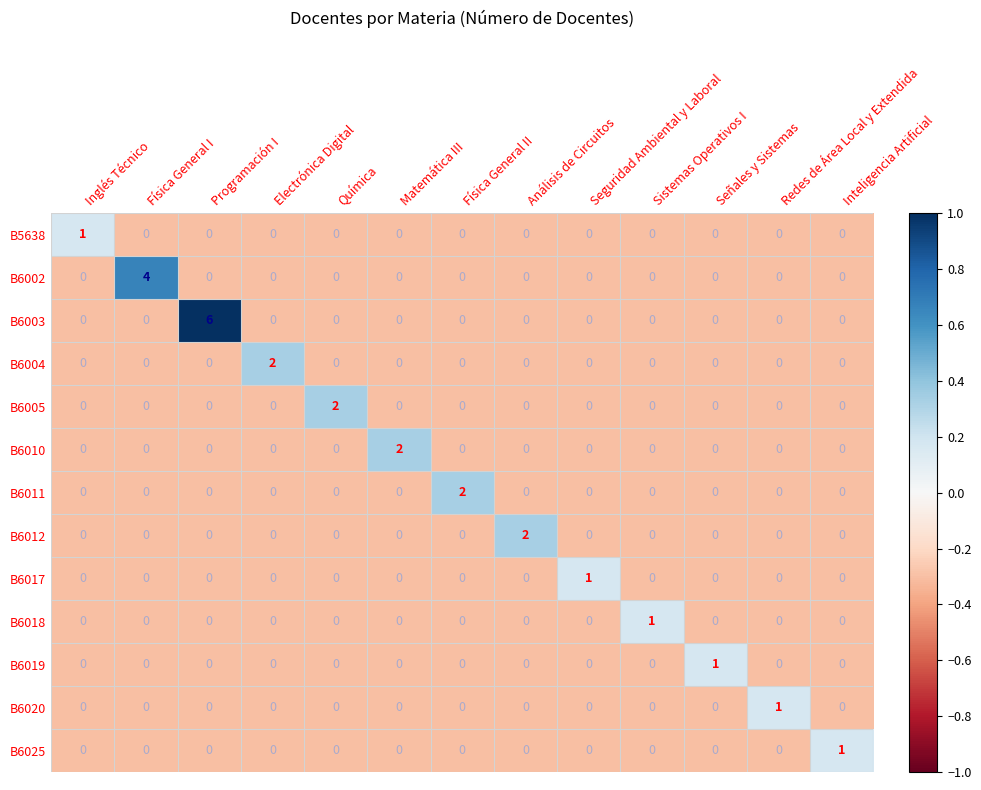

How many B6004 values are between 0 and 1?

12